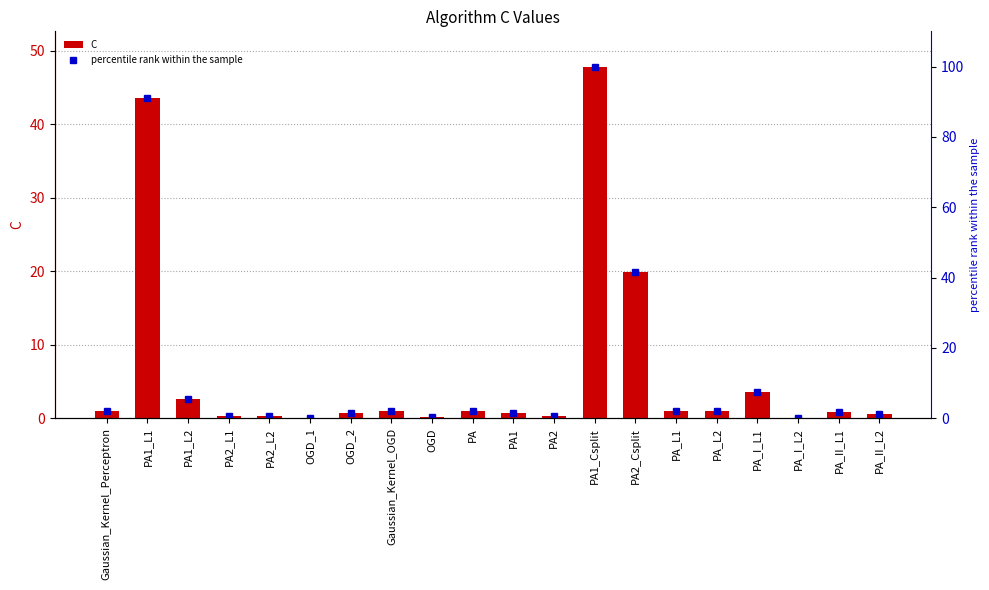

Between PA_L1 and PA_II_L2, which series saw the biggest shift?

percentile rank within the sample